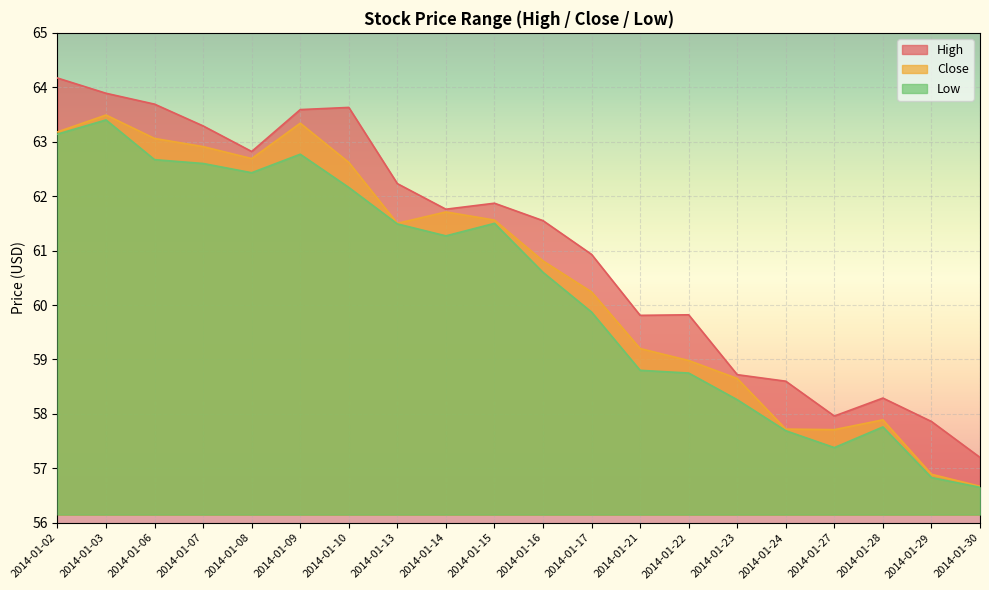

True or false: High has more than 1 interior local peaks.

True